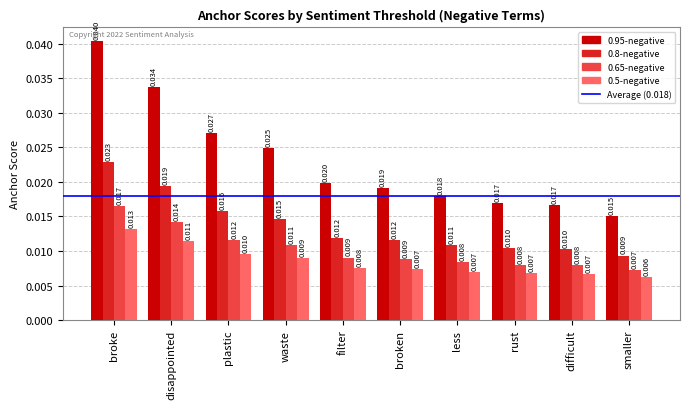

Where is 0.5-negative nearest to the value 0?

smaller